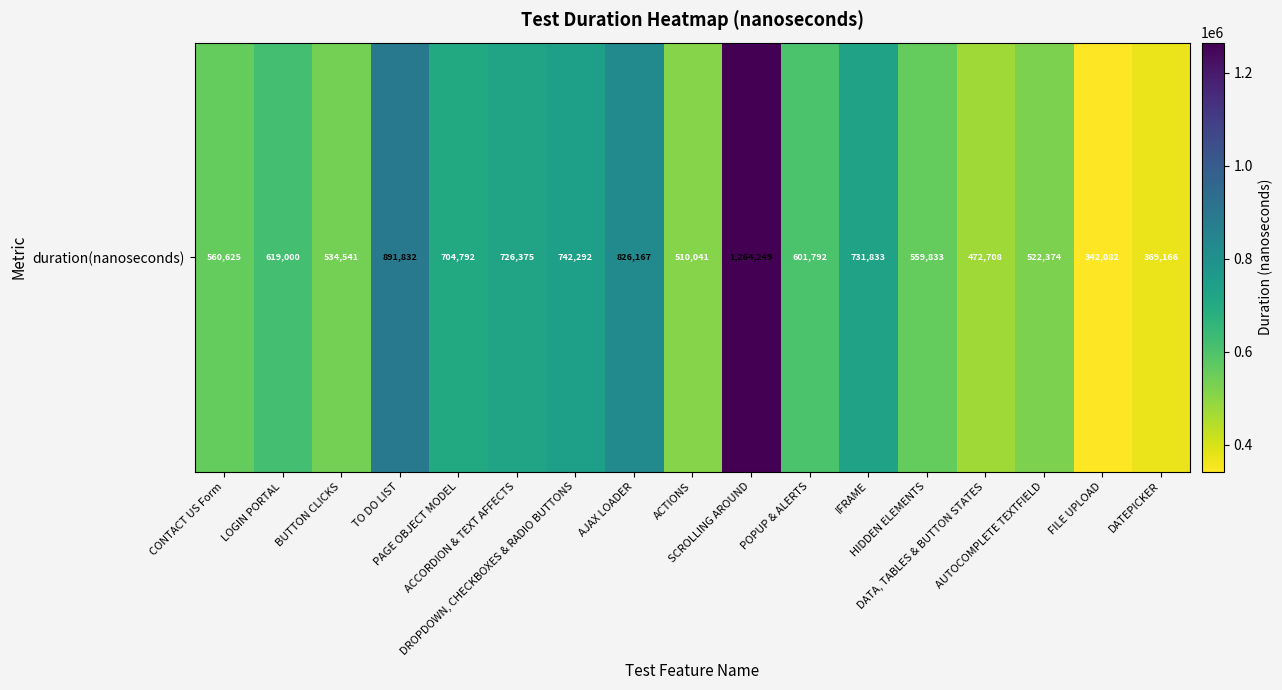

What is the change in value from TO DO LIST to ACCORDION & TEXT AFFECTS?

-165457